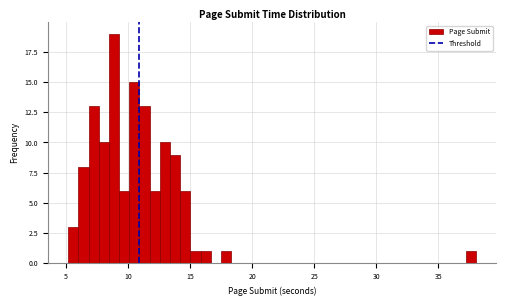

Around what value on the x-axis is the tallest bar? Give the approximate position of its centre, as read against the axis.

9.0